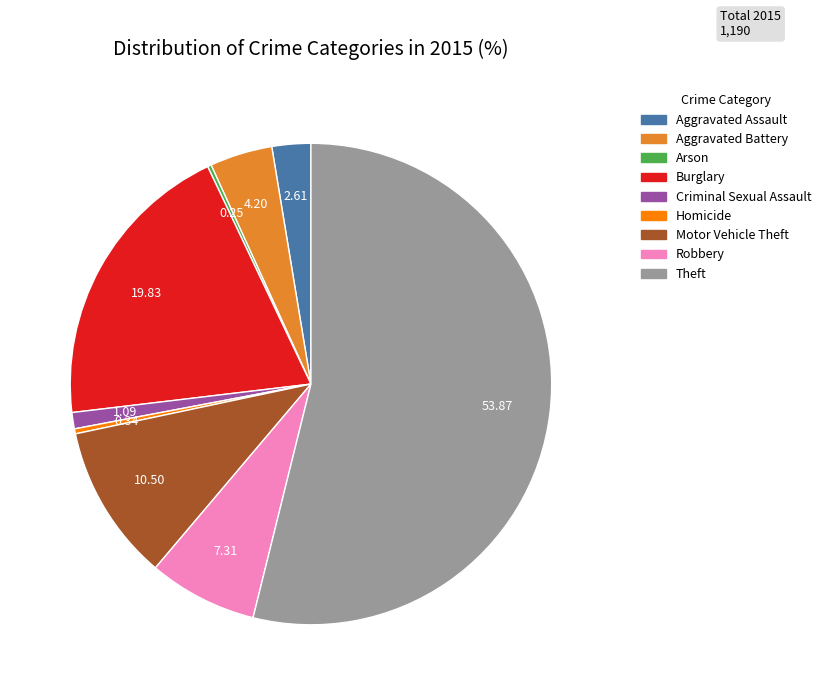

What is the ratio of the value at Robbery to the value at Aggravated Assault?

2.8